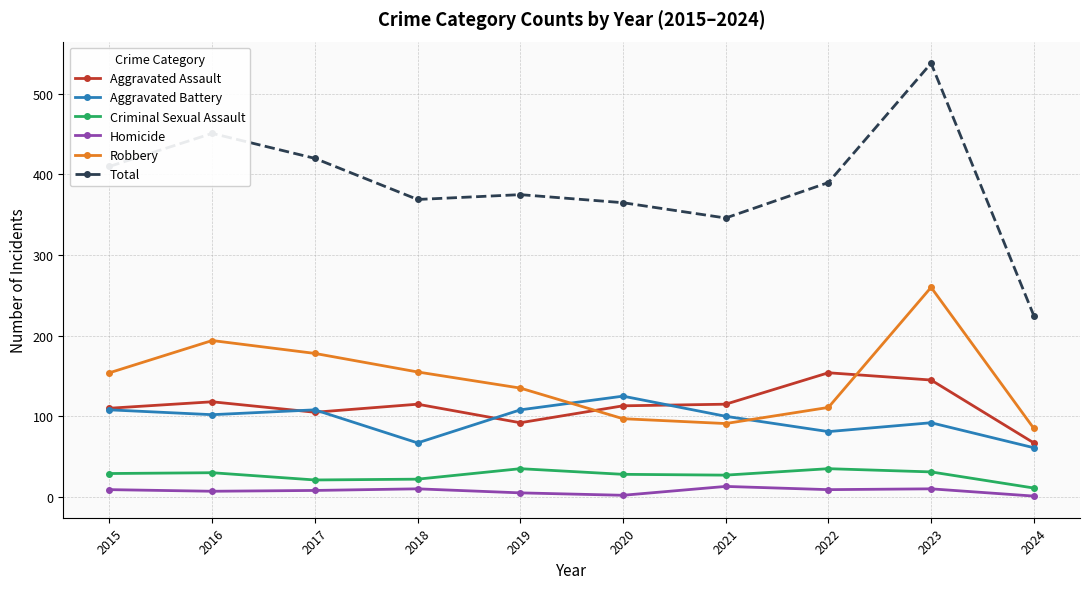

The value of Aggravated Battery at 2021 is 172. True or false?

False